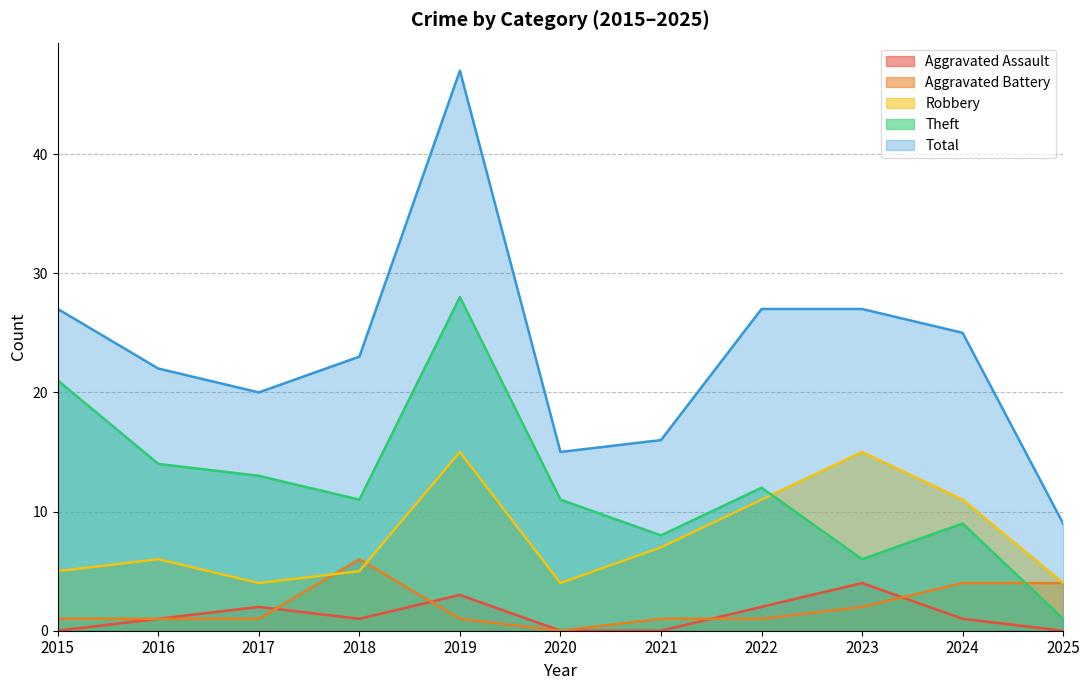

What are all the series names shown in the legend?

Aggravated Assault, Aggravated Battery, Robbery, Theft, Total